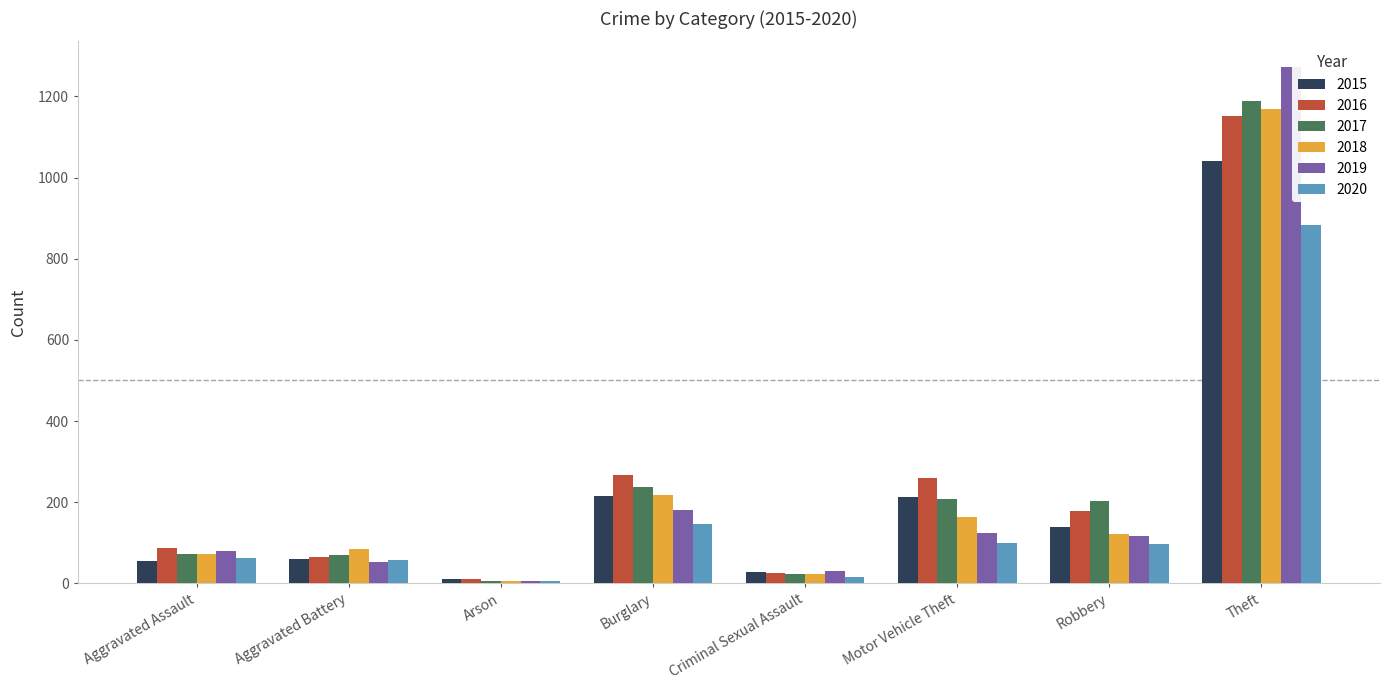

At which category is the sum across all series the highest?

Theft